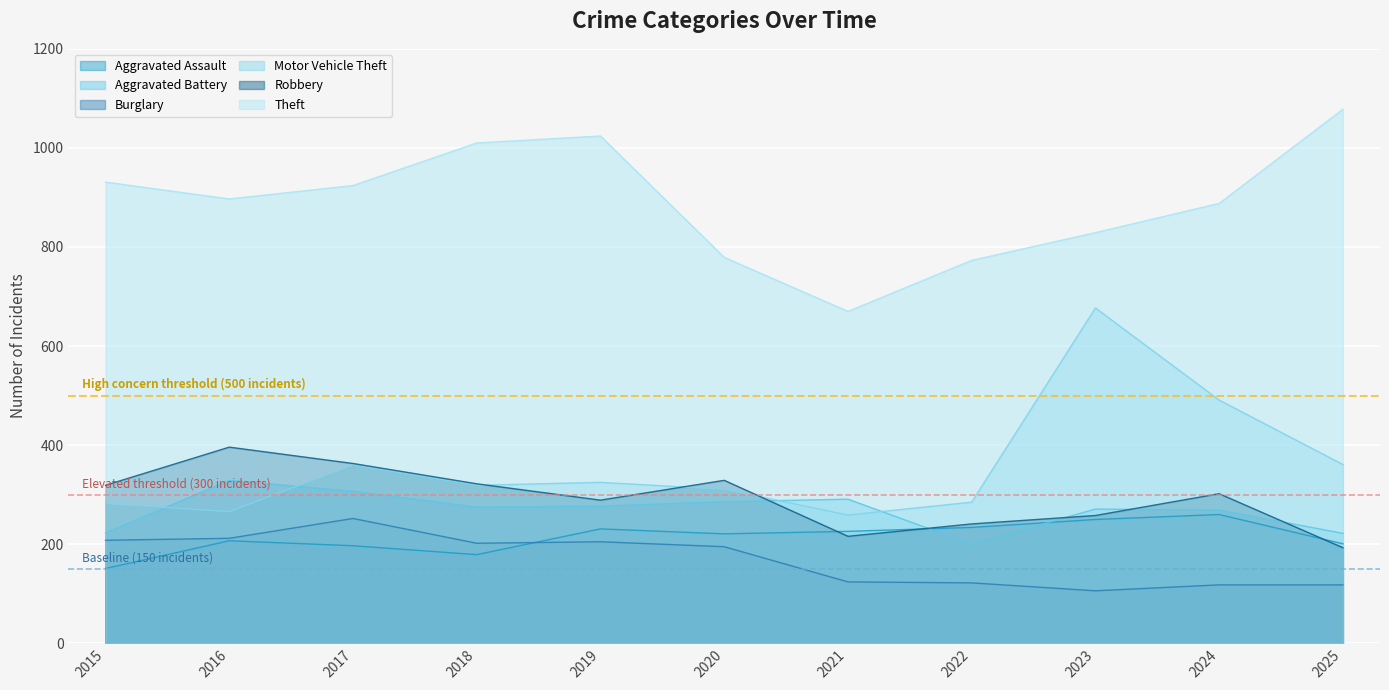

Where is Robbery nearest to the value 294?

2019